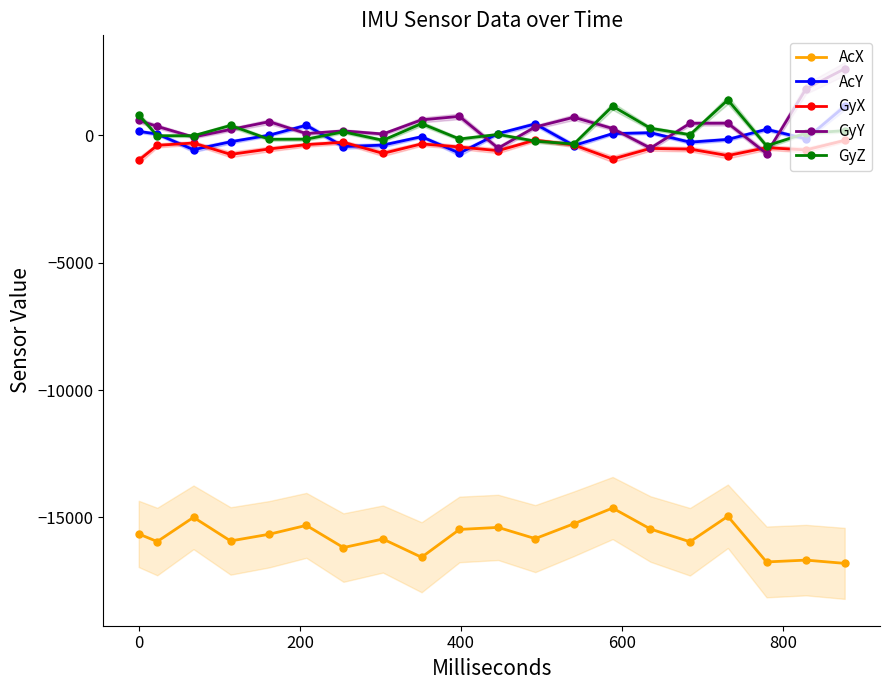

True or false: GyY and AcX intersect in this chart.

False